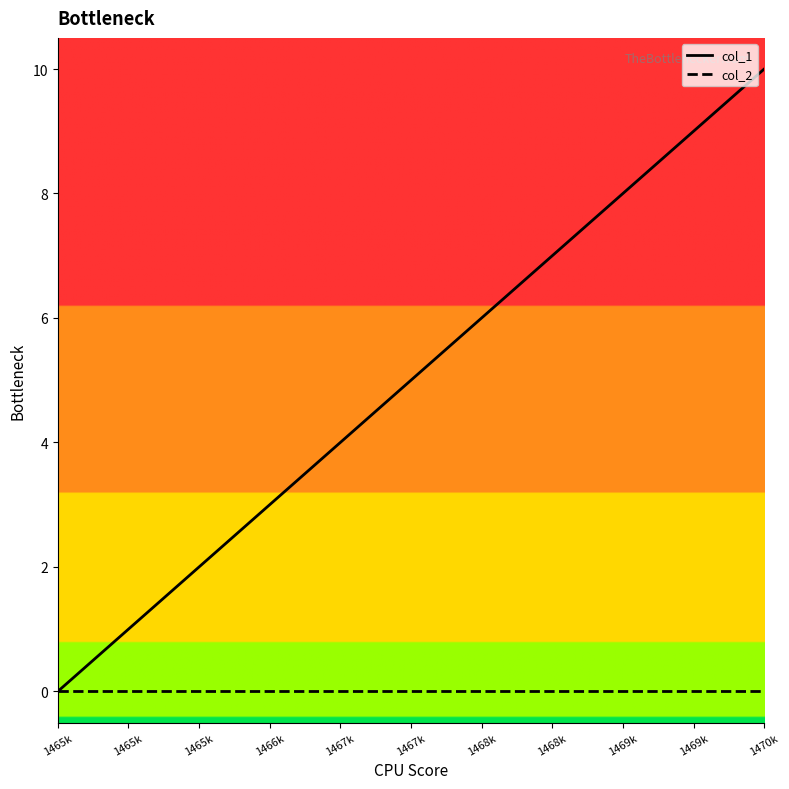

Is the value of col_1 at 1465k greater than the value of col_2 at 1470k?

No